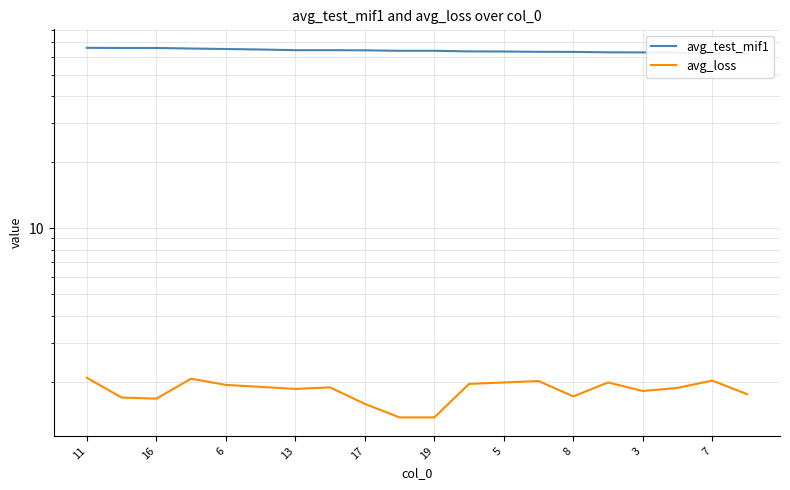

What is the sum of all avg_test_mif1 values?

1284.1